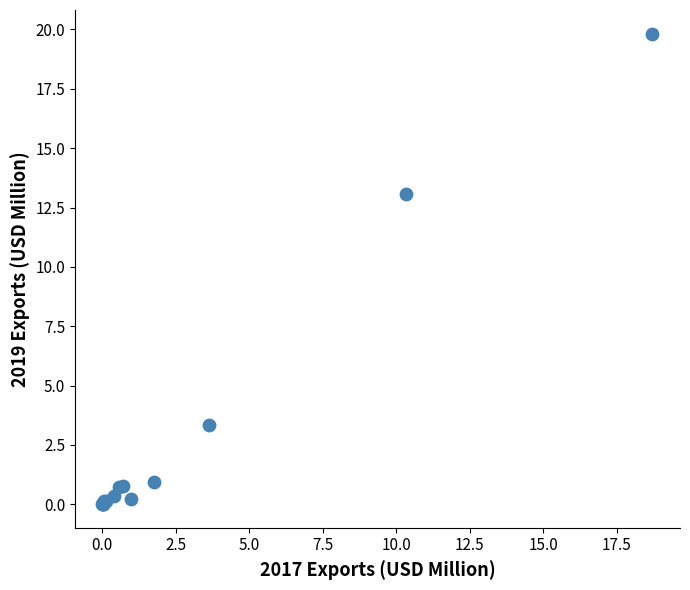

What Y value in the scatter plot is closest to 9?

13.1